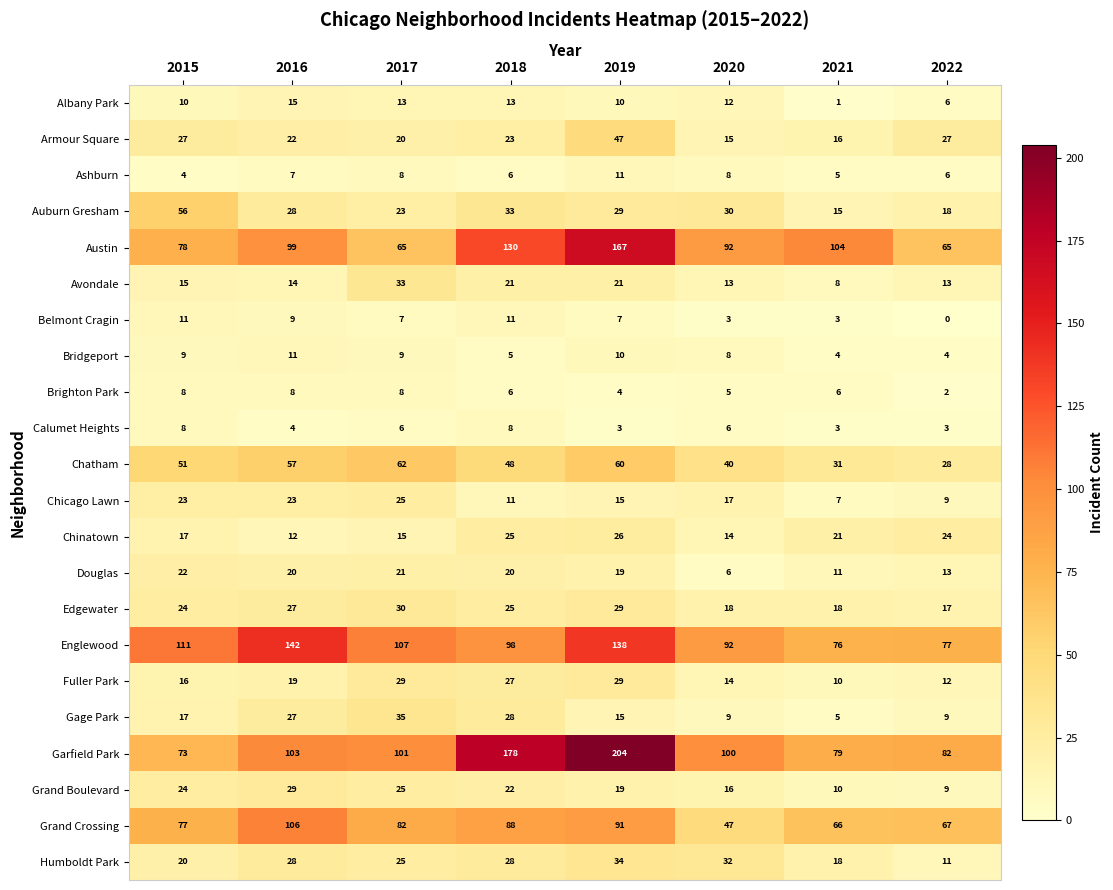

What is the spread (max minus min) of values at 2019?

201